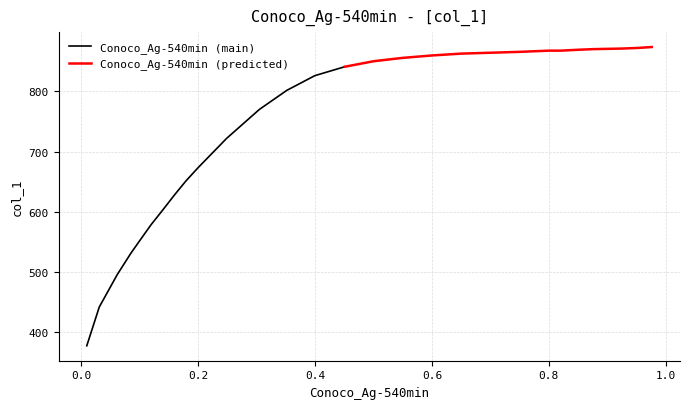

Count the number of data series in this chart.

2